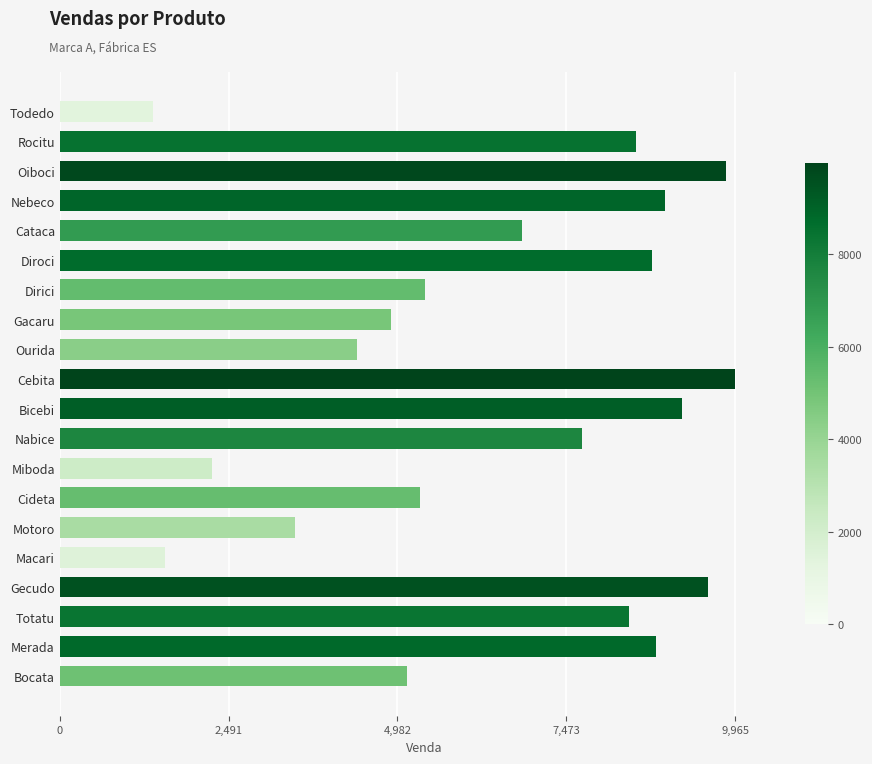

Read the value at Bocata, to the nearest 50.

5100